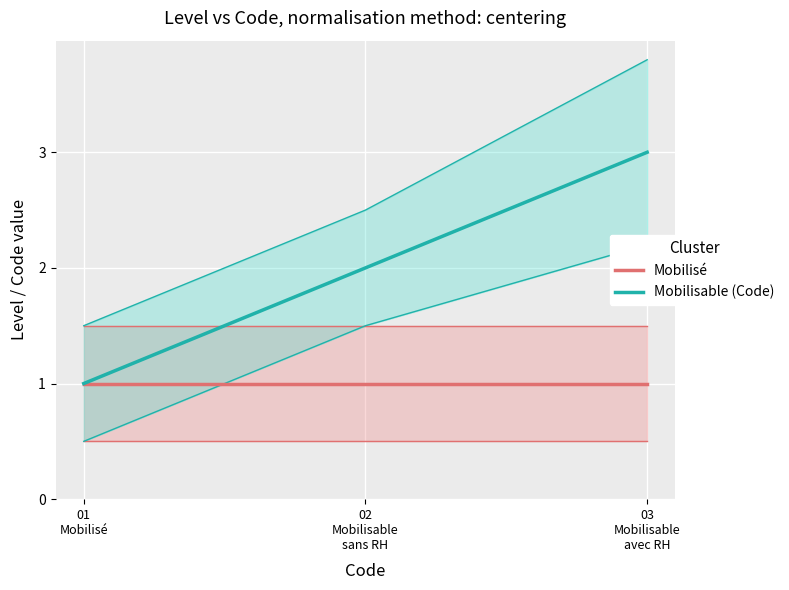

What are all the series names shown in the legend?

Mobilisé, Mobilisable (Code)